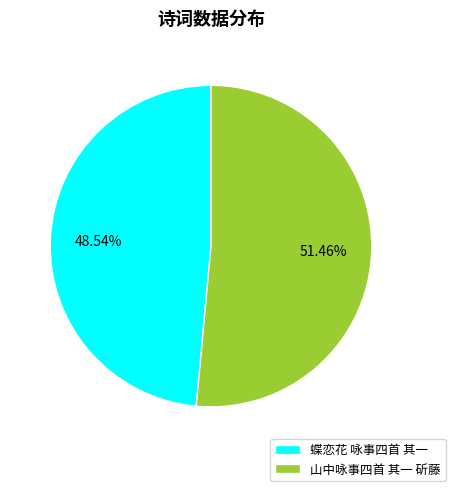

Which slice is the smallest?

蝶恋花 咏事四首 其一